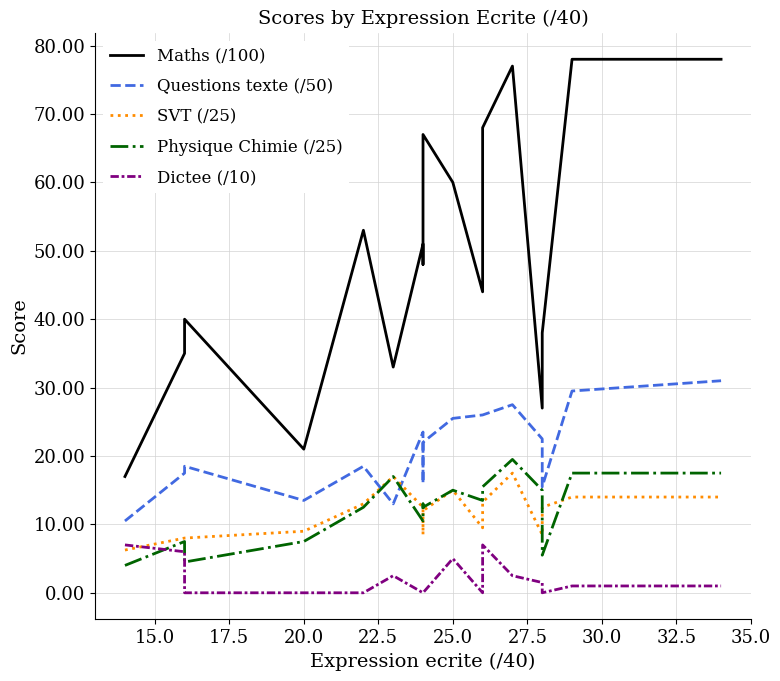

Which series has the largest range (max minus min)?

Maths (/100)